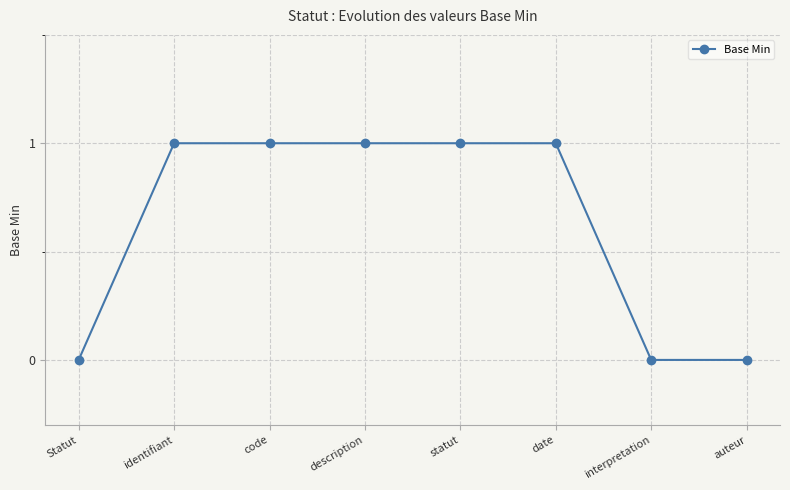

True or false: the data shows 2 at date.

False